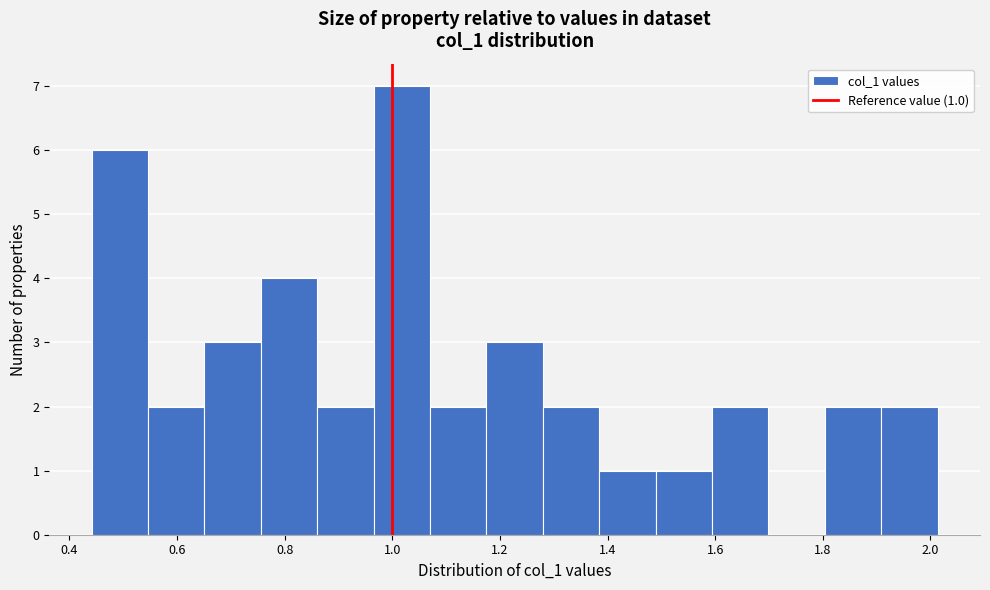

Over which range of the x-axis is the bar tallest?

0.96 to 1.08